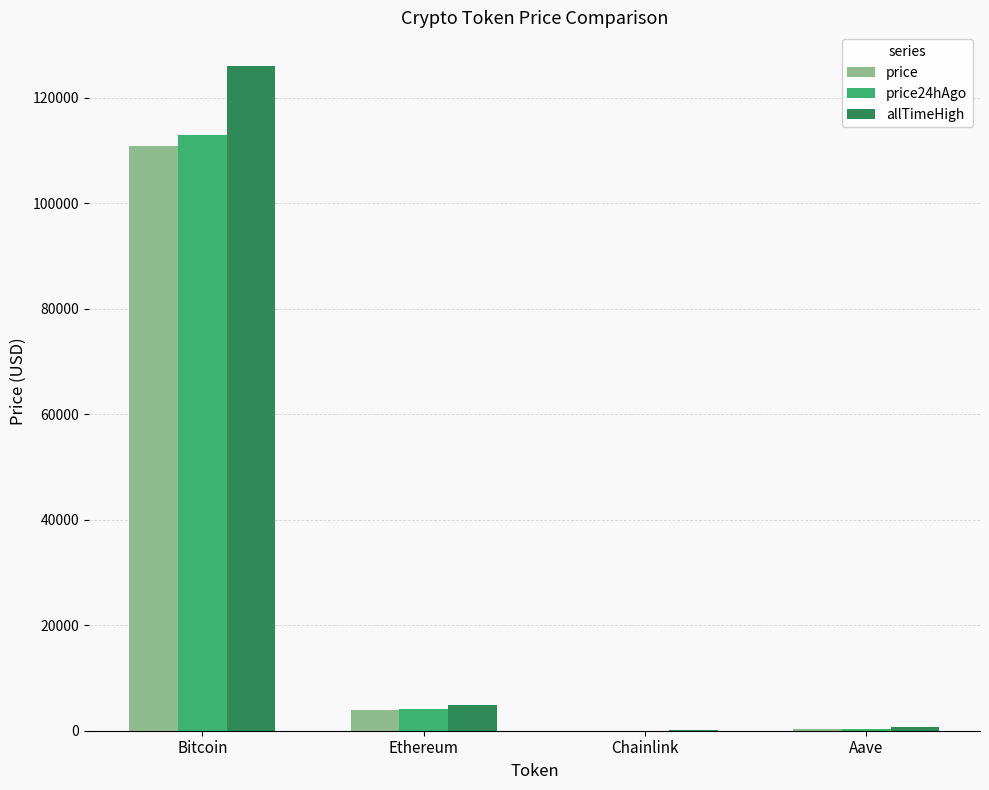

Is the value of price24hAgo at Ethereum greater than the value of price at Aave?

Yes